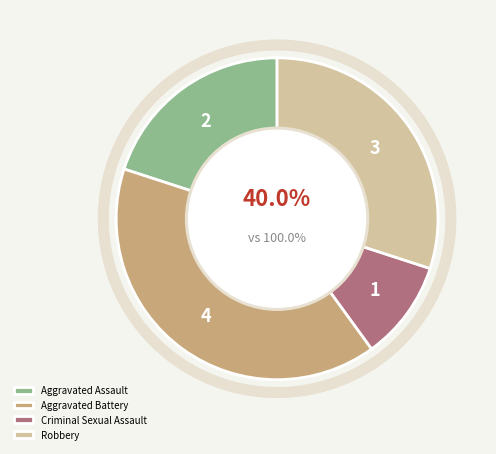

Count the number of slices in the pie.

4